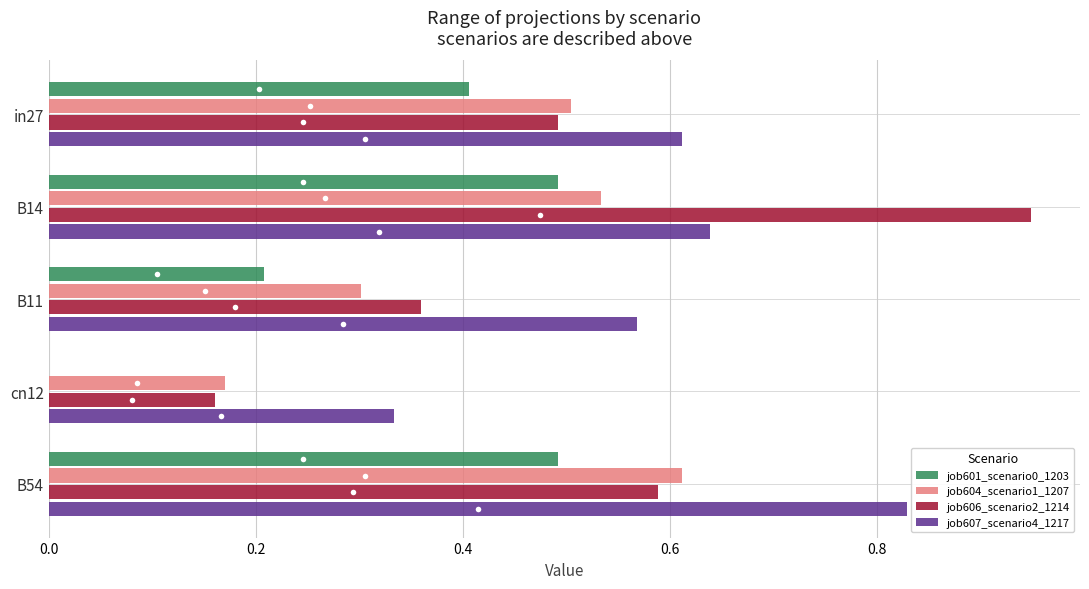

Is the value of job607_scenario4_1217 at B14 greater than the value of job606_scenario2_1214 at B11?

Yes